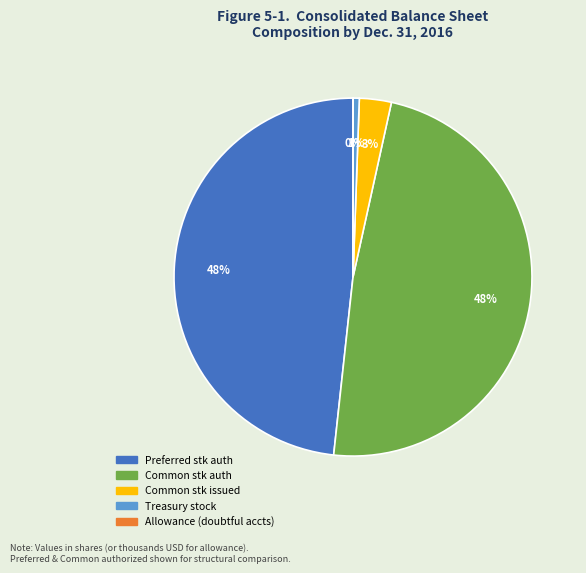

How many slices are in this pie chart?

5